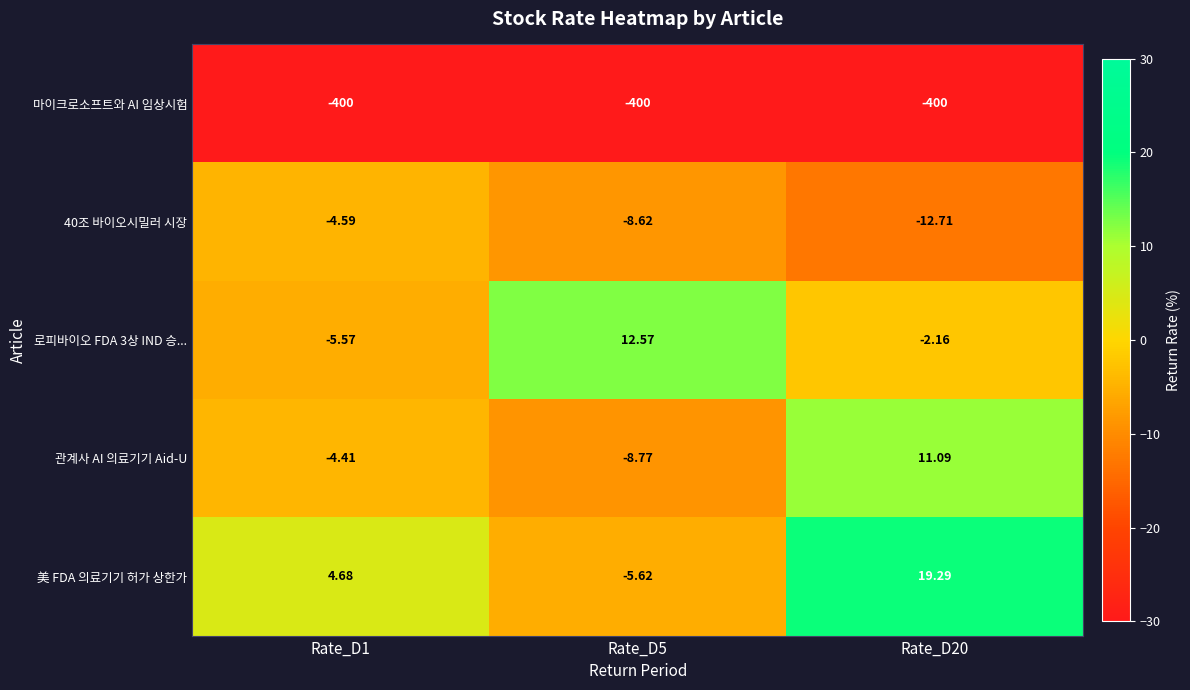

Which series has the largest total across all categories?

美 FDA 의료기기 허가 상한가